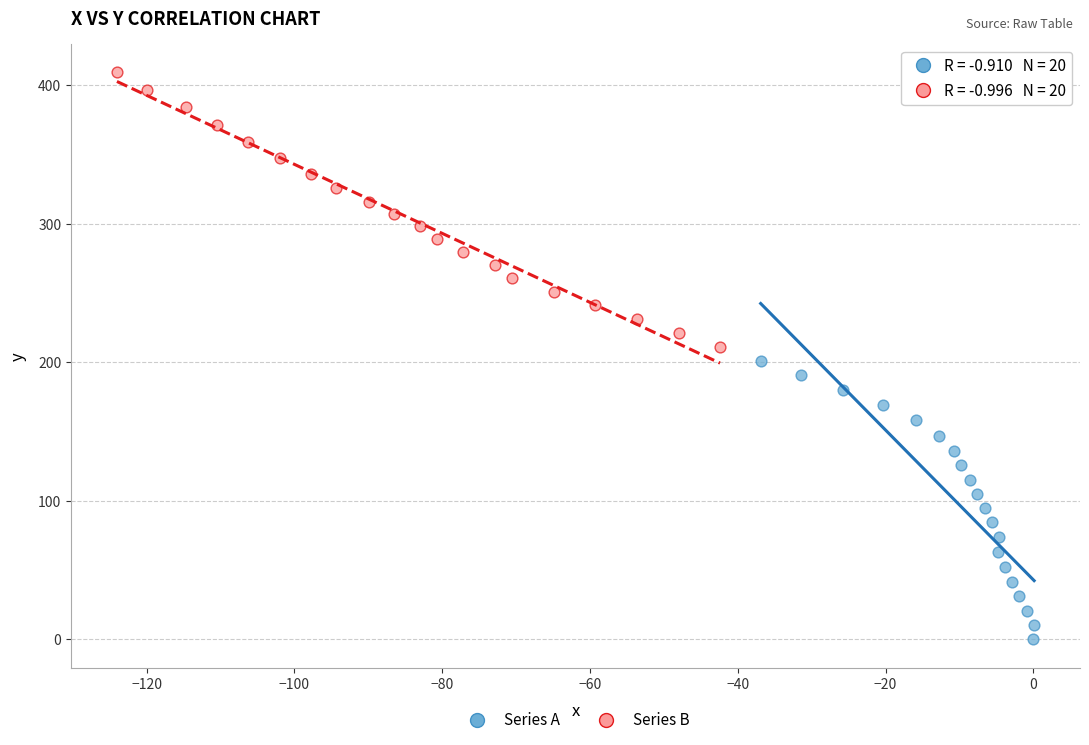

Which series reaches the minimum Y coordinate?

Series A